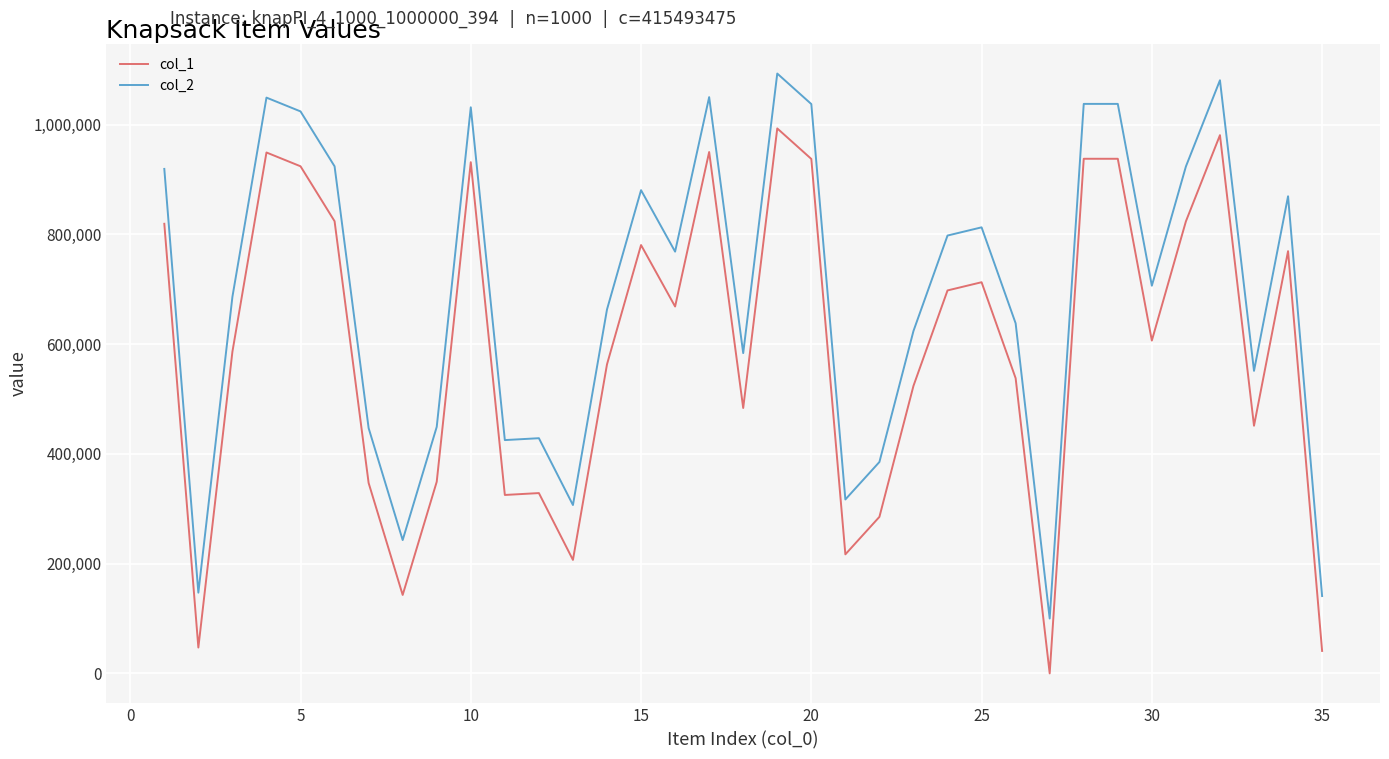

Which series has the largest total across all categories?

col_2